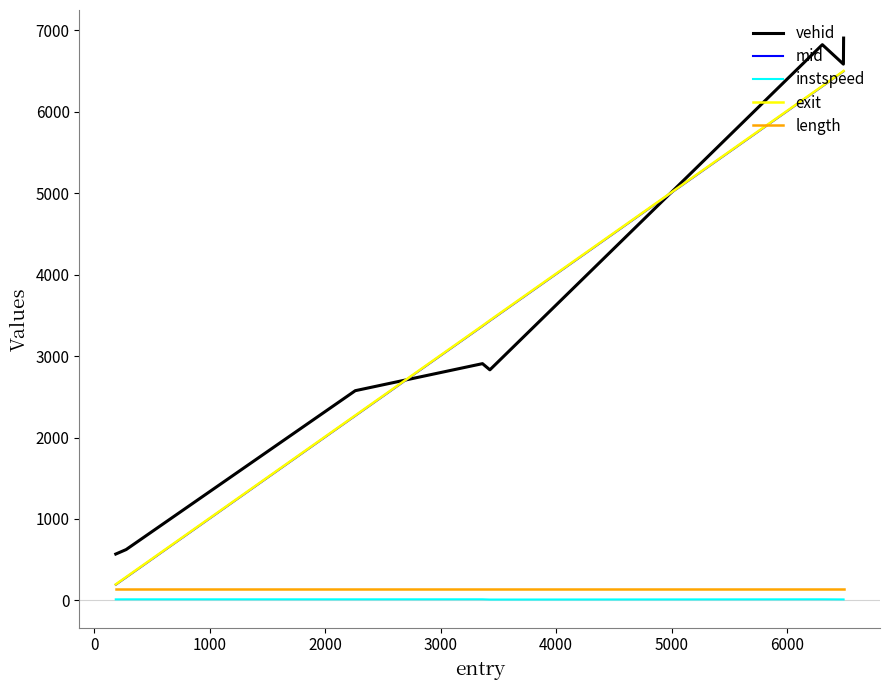

True or false: instspeed and exit intersect in this chart.

False